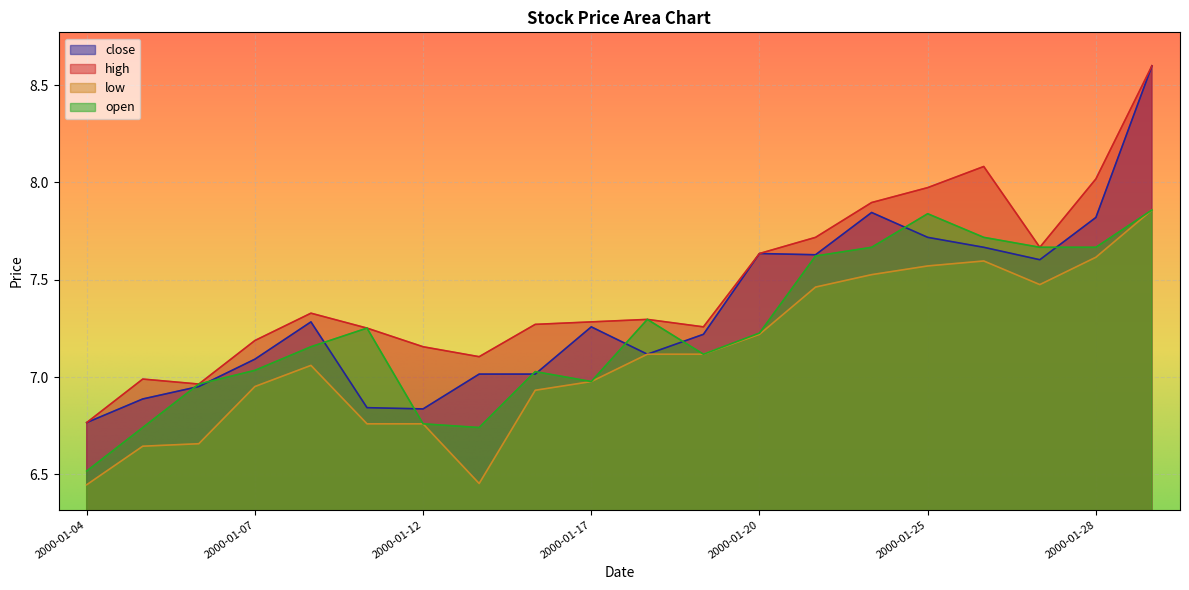

Which label corresponds to the smallest value in the chart?

2000-01-04